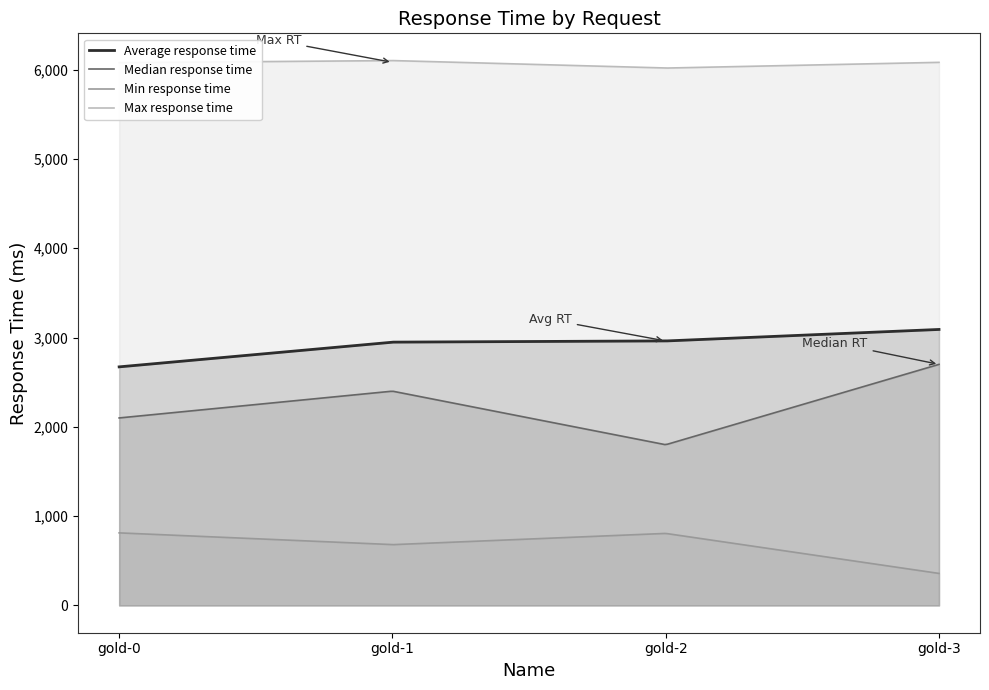

True or false: Median response time and Average response time cross at least once.

False